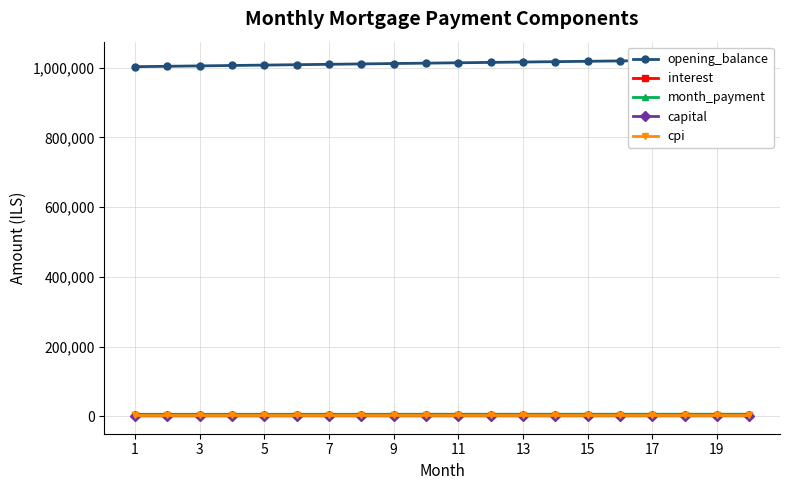

What is the difference between the maximum and minimum values in the interest series?

94.6